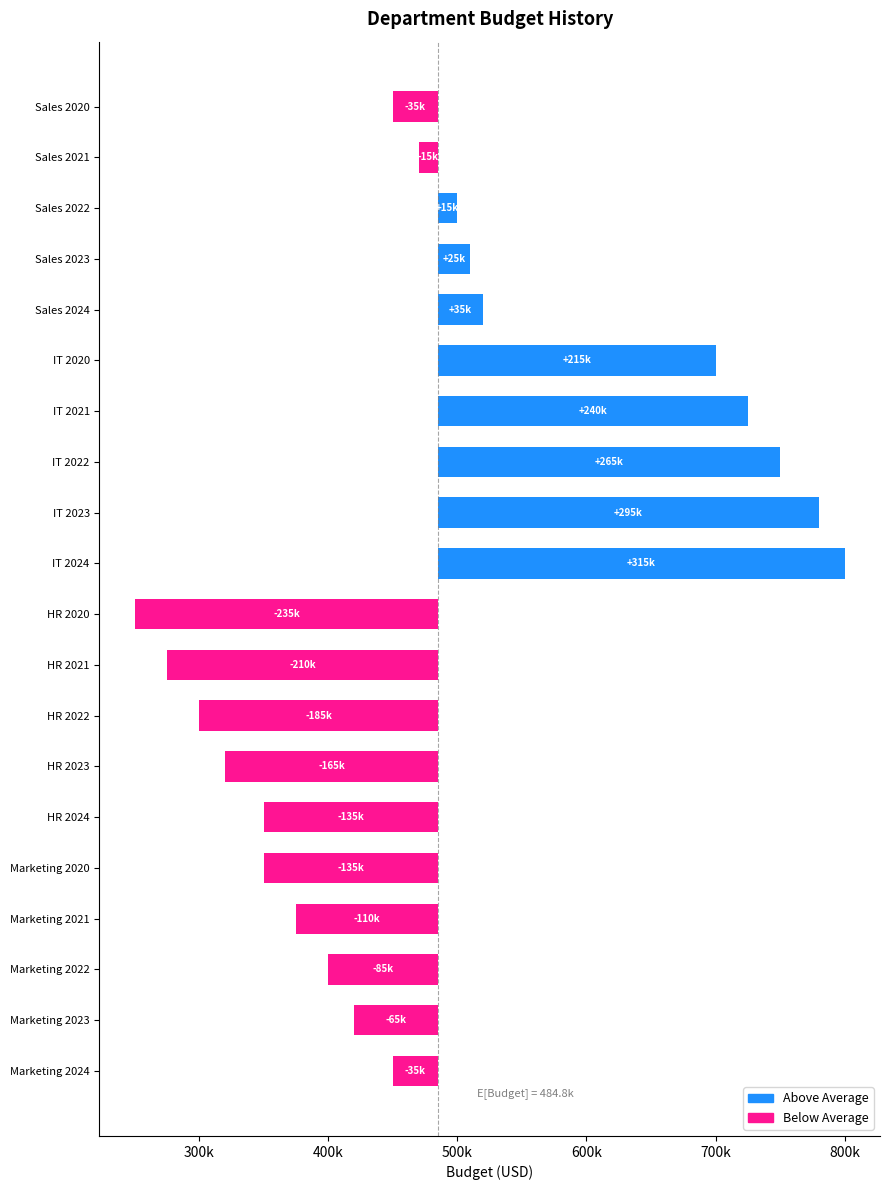

What is the smallest value displayed?

250000